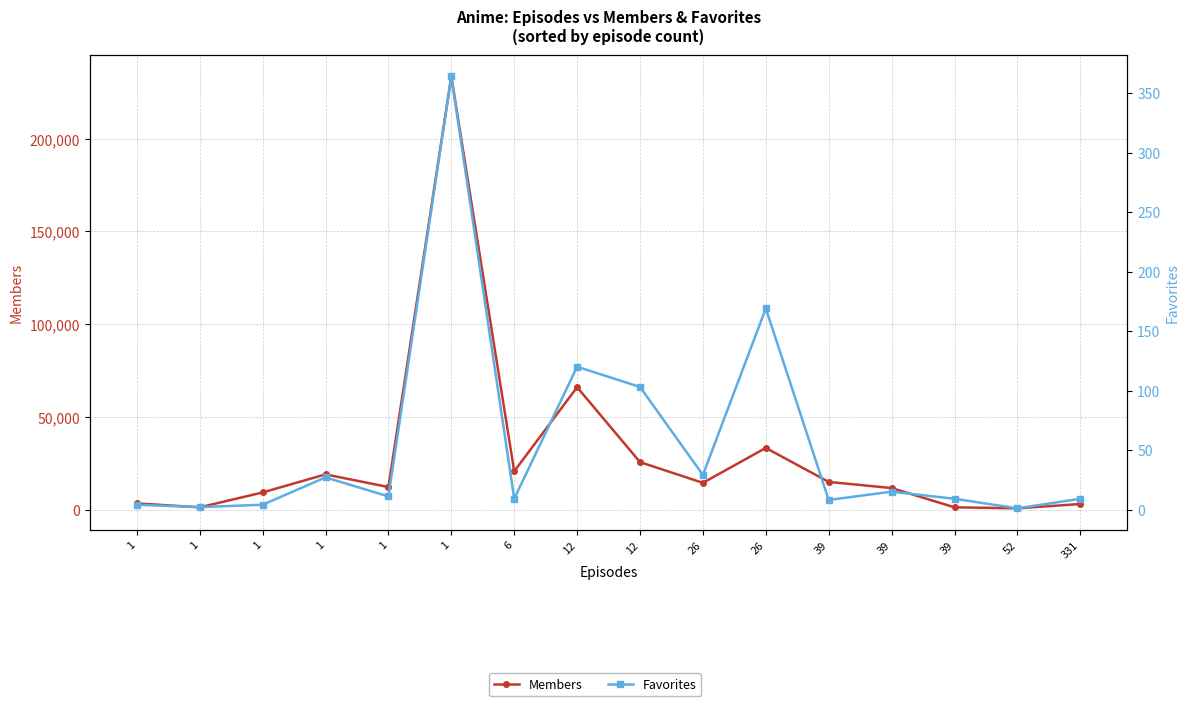

Reading left to right, what are all the values shown in this chart?

Members: 3462	1346	9360	19093	12267	233511	20753	66079	25703	14541	33353	15045	11731	1343	816	3129
Favorites: 4	2	4	27	11	364	9	120	103	29	169	8	15	9	1	9